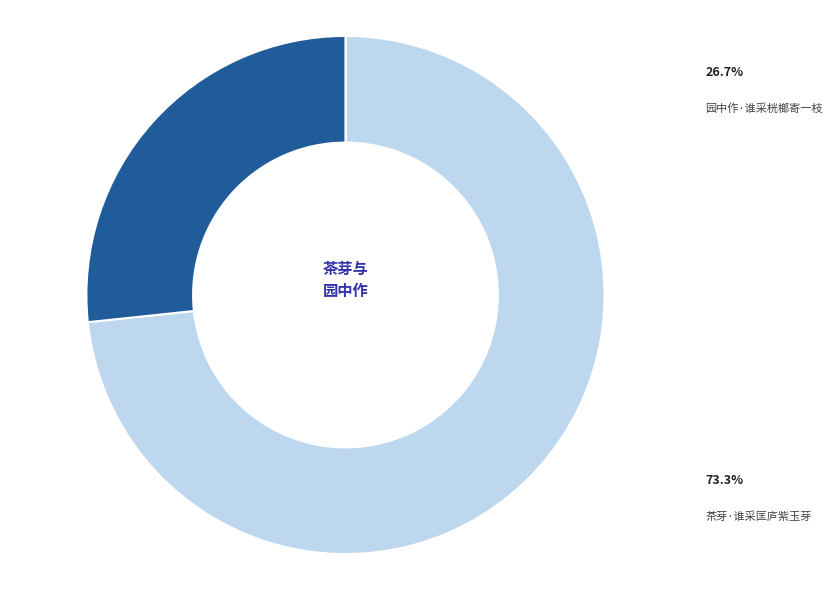

Does any single category account for the majority?

Yes